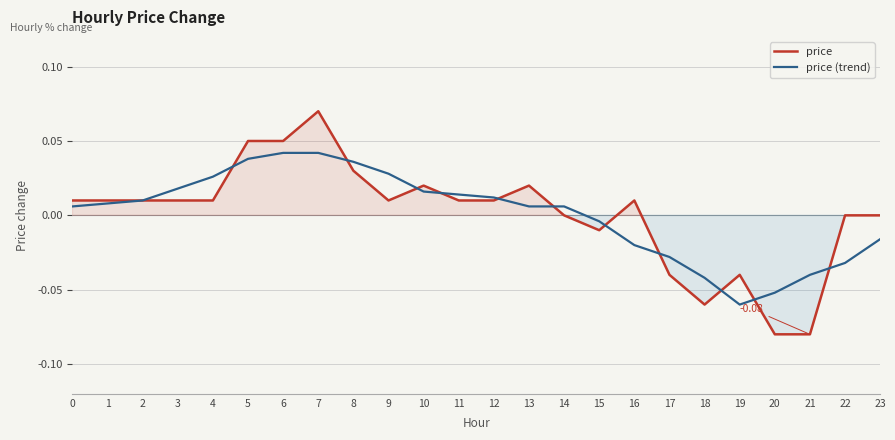

True or false: price has a value of 0.0 at 22.

True